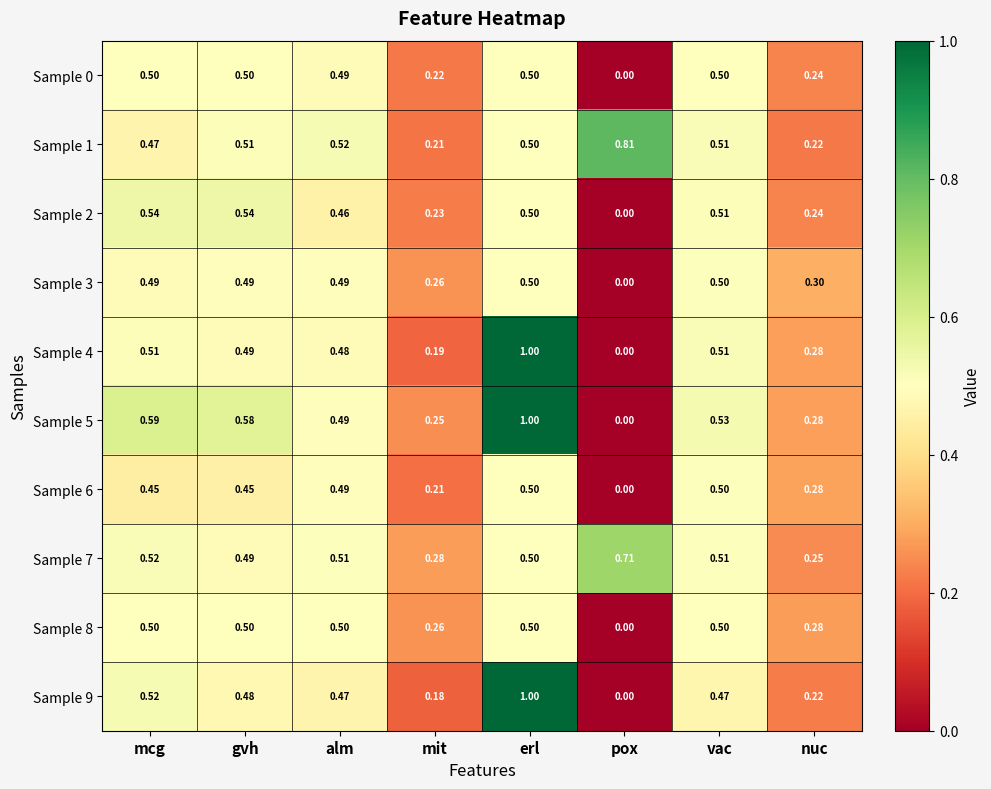

Which category has the lowest value in the Sample 7 series?

nuc